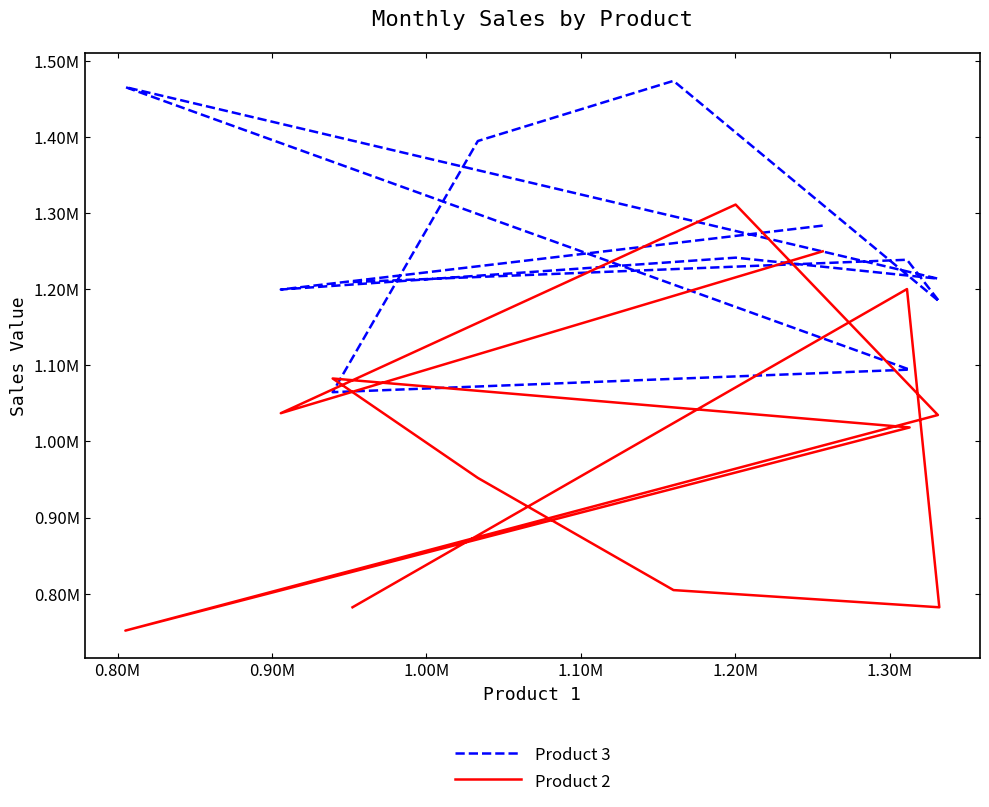

What is the sum of the Product 3 values at 1.10M and 1.30M?

2530319